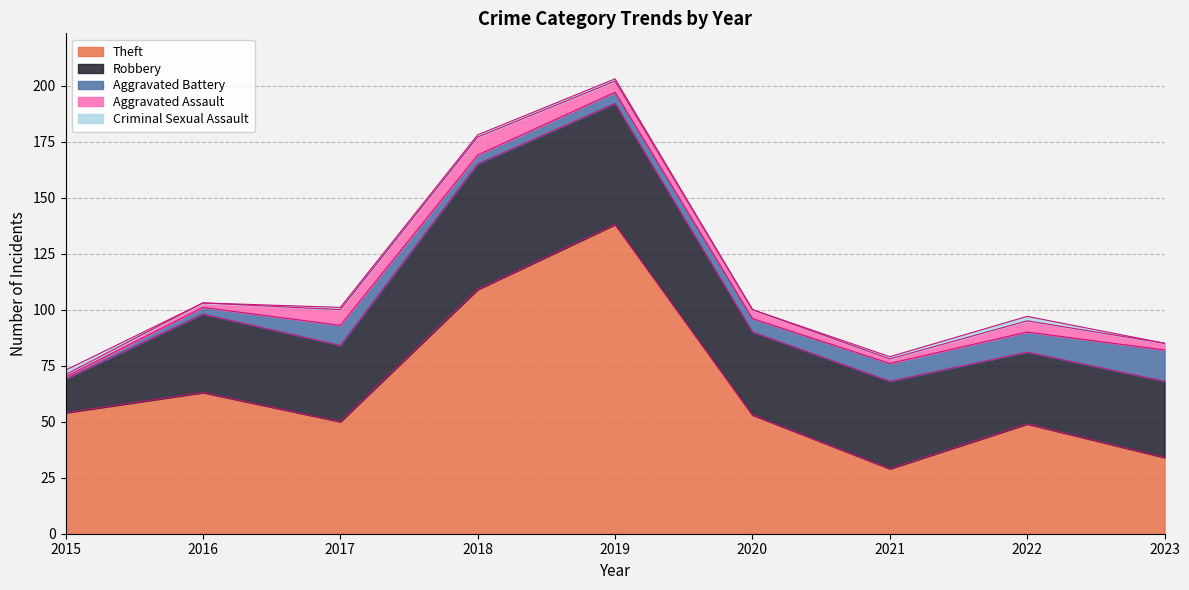

List the series in order of their peak value, highest first.

Theft, Robbery, Aggravated Battery, Aggravated Assault, Criminal Sexual Assault